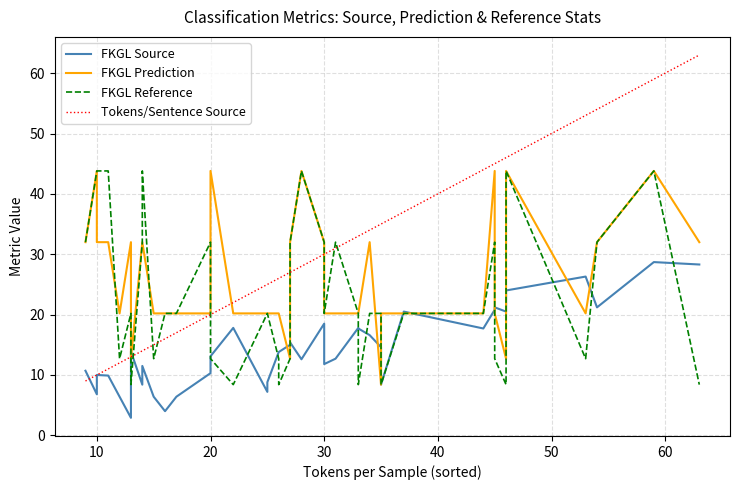

Is this an area chart (filled region under the line)?

No